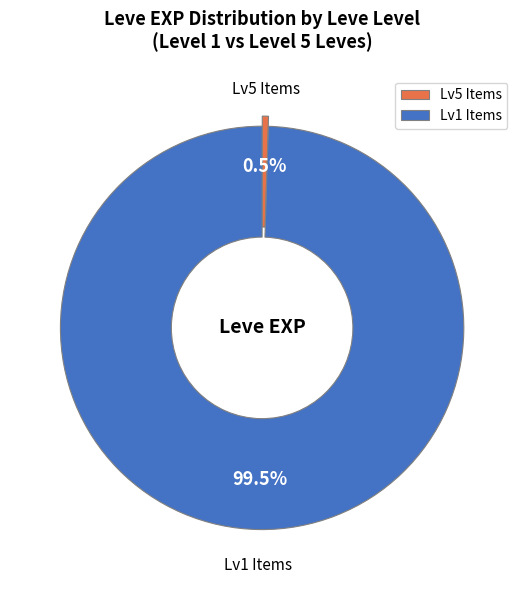

What portion of the pie excludes Lv5 Items?

99.5%